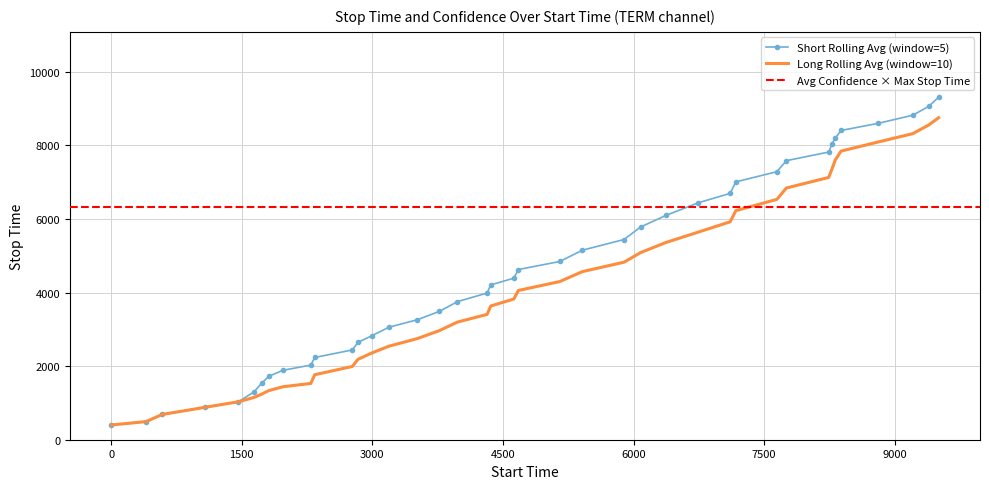

True or false: start_time and stop_time cross at least once.

False